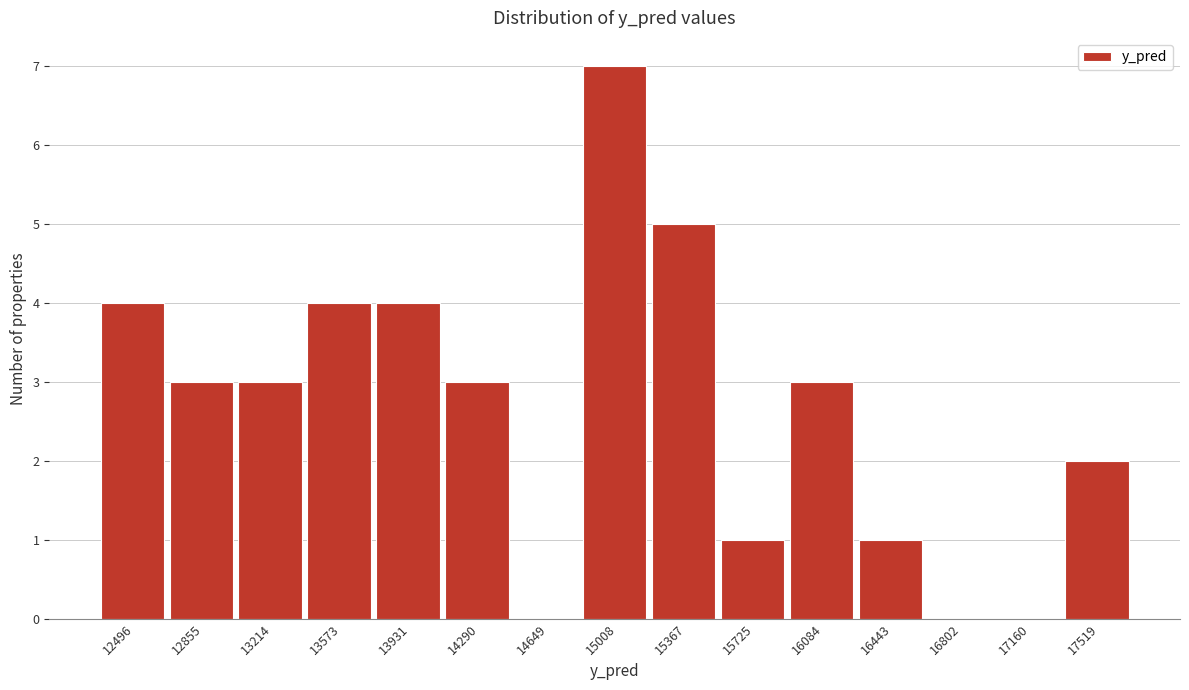

Reading right to left, list all the values displayed in this chart.

17519=2	17160=0	16802=0	16443=1	16084=3	15725=1	15367=5	15008=7	14649=0	14290=3	13931=4	13573=4	13214=3	12855=3	12496=4